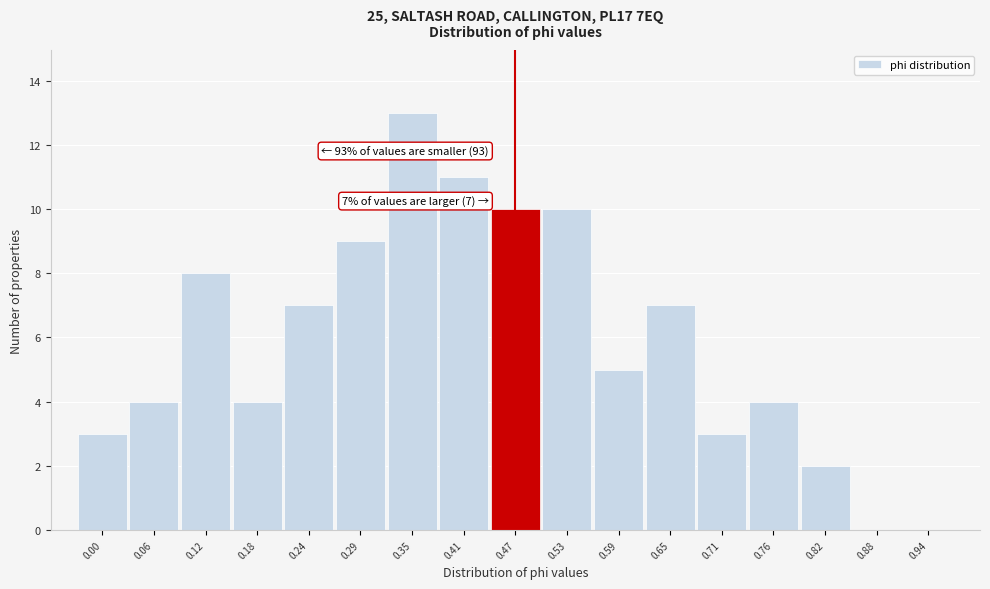

Reading left to right, list all the values displayed in this chart.

0.00=3	0.06=4	0.12=8	0.18=4	0.24=7	0.29=9	0.35=13	0.41=11	0.47=10	0.53=10	0.59=5	0.65=7	0.71=3	0.76=4	0.82=2	0.88=0	0.94=0